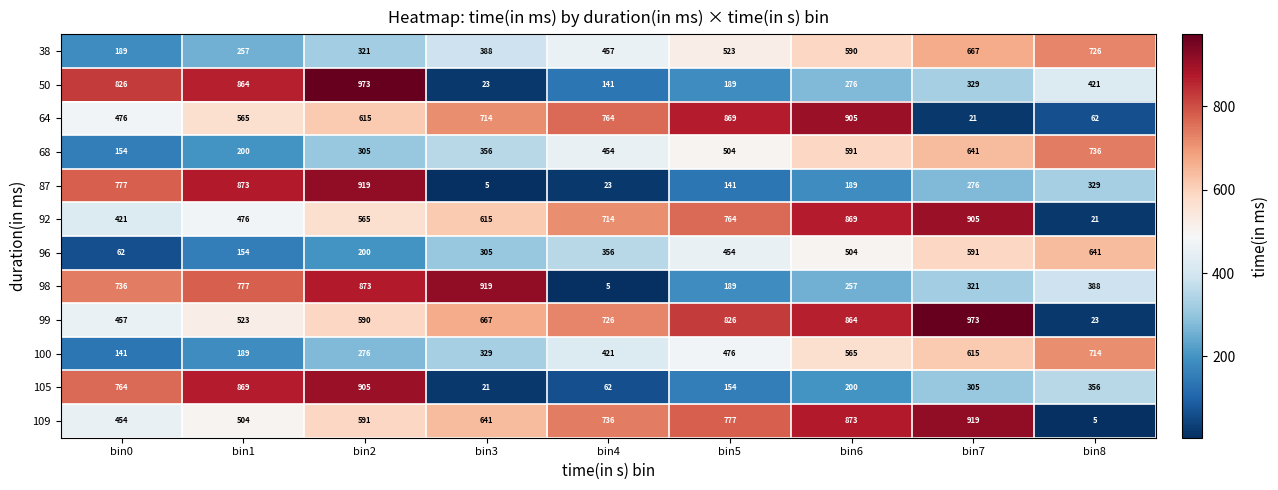

How many distinct data groups are displayed?

12